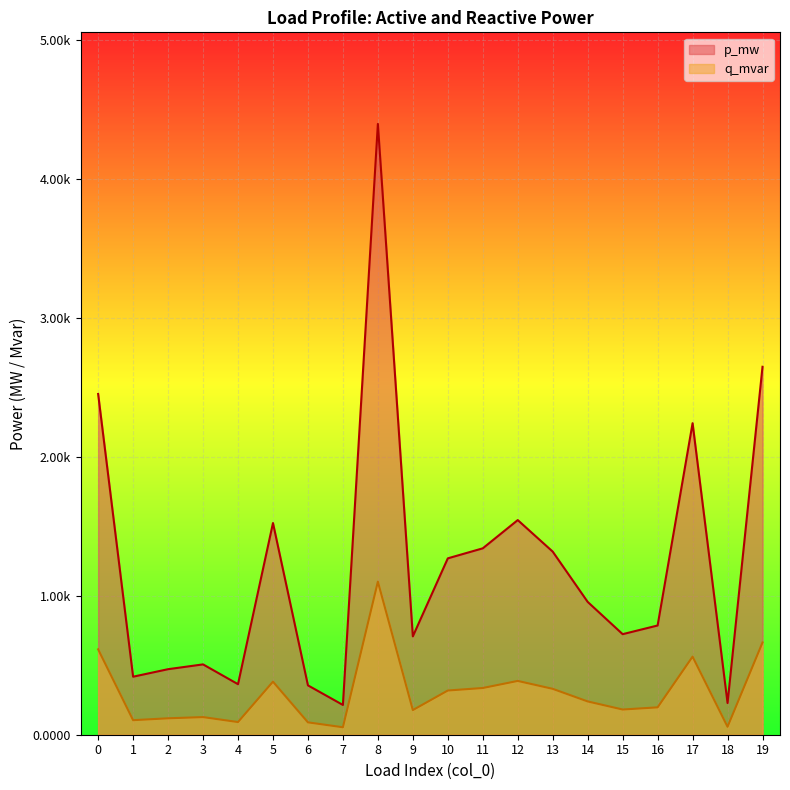

Rank the series by their average value, from lowest to highest.

q_mvar, p_mw